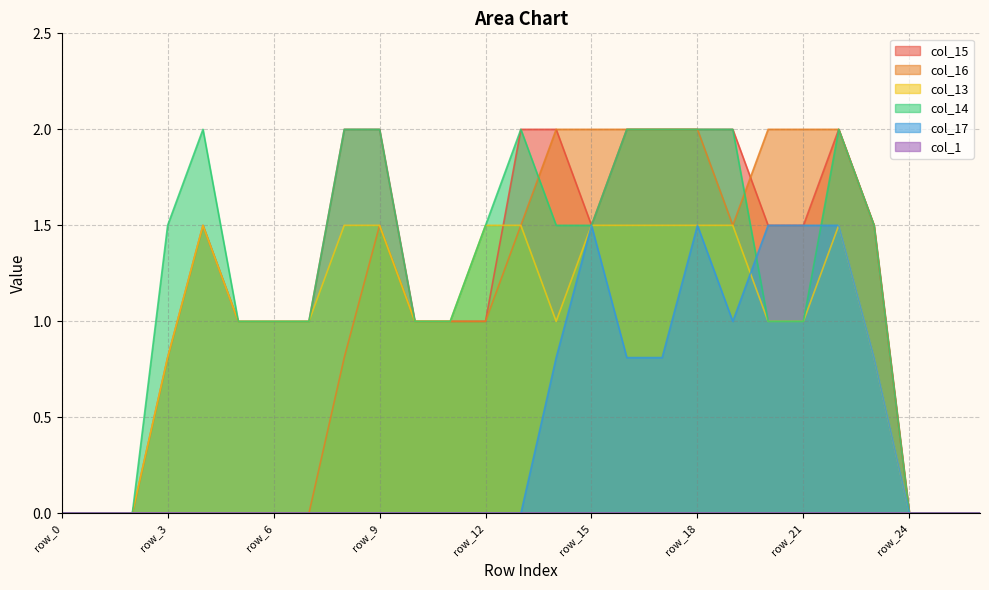

Which series has the widest spread of values?

col_15